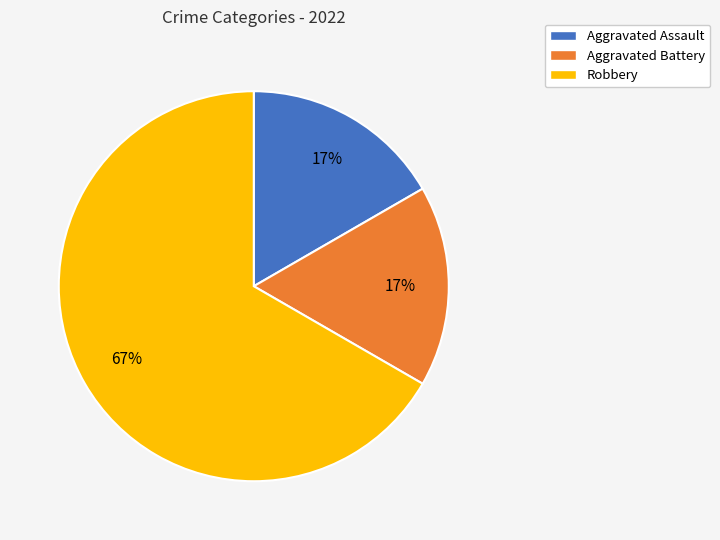

True or false: Aggravated Battery accounts for 17% of the total.

True